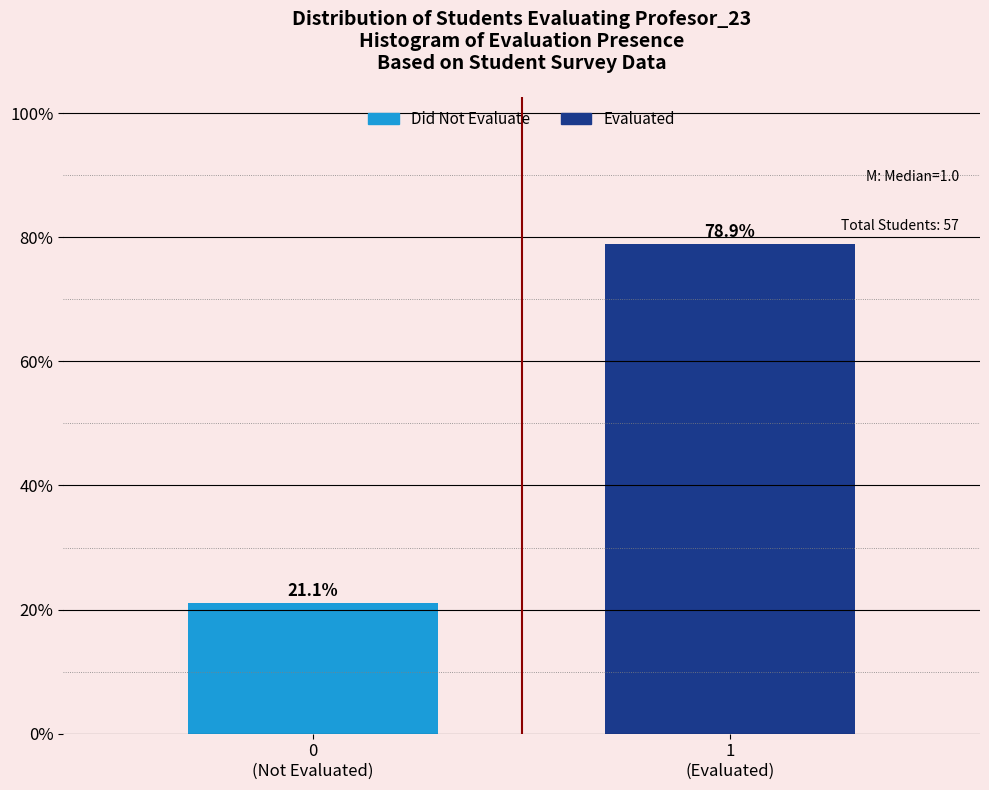

Reading right to left, list all the values displayed in this chart.

78.9	21.1